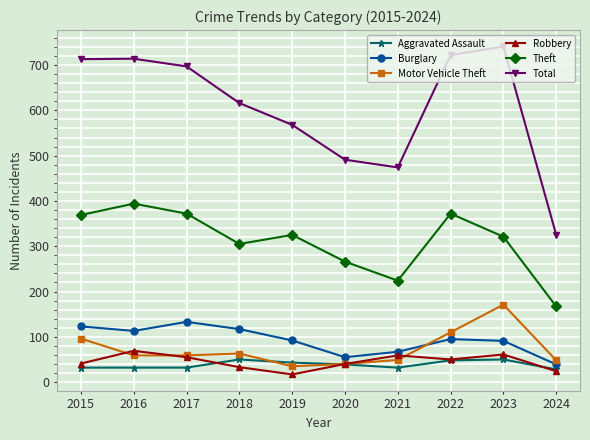

Which category has the lowest value across all series?

2019